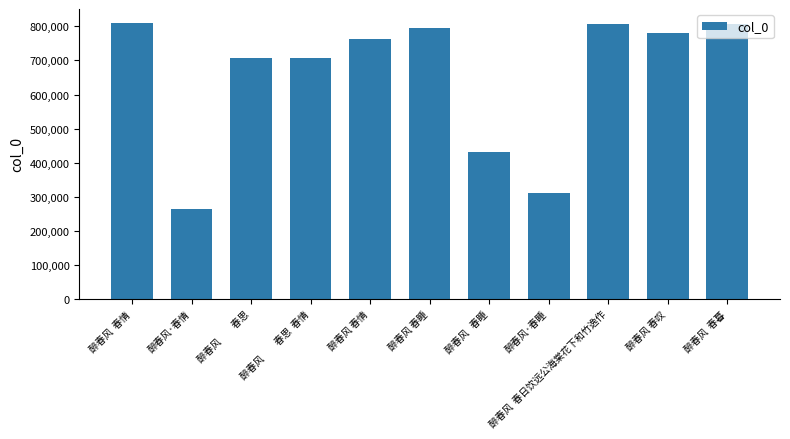

What position from the right is 醉春风   春睡?

5